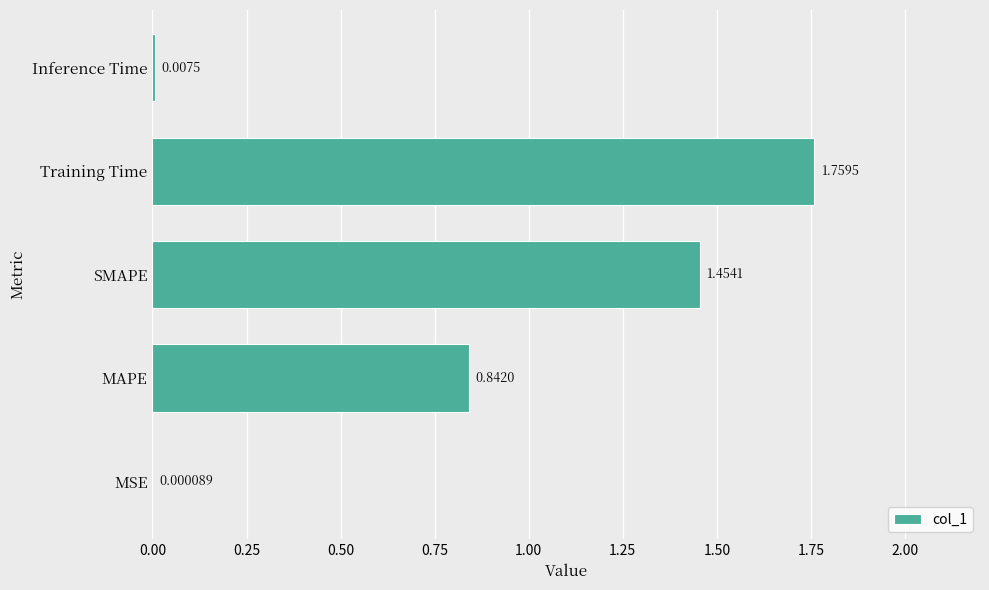

At which label is the value closest to 0?

MSE